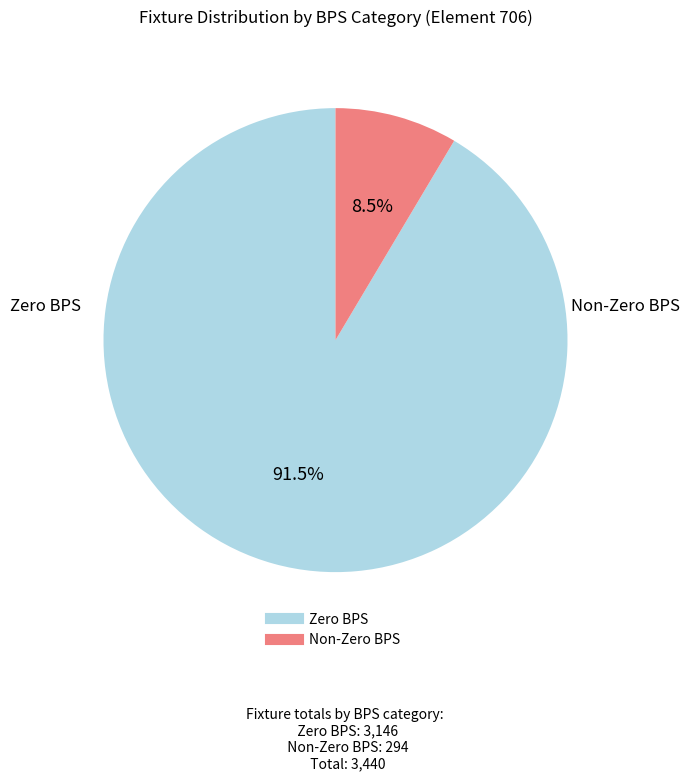

Is there any slice that represents more than half of the pie?

Yes